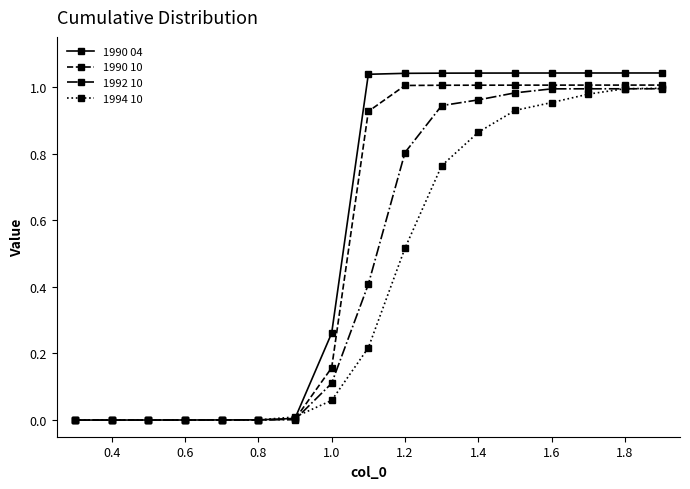

Does the chart have visible grid lines?

No